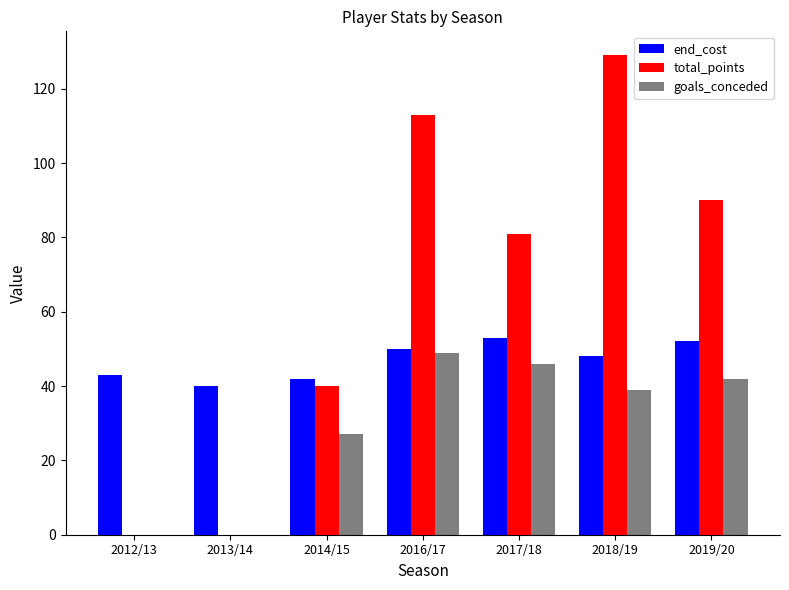

At which category is the sum across all series the highest?

2018/19